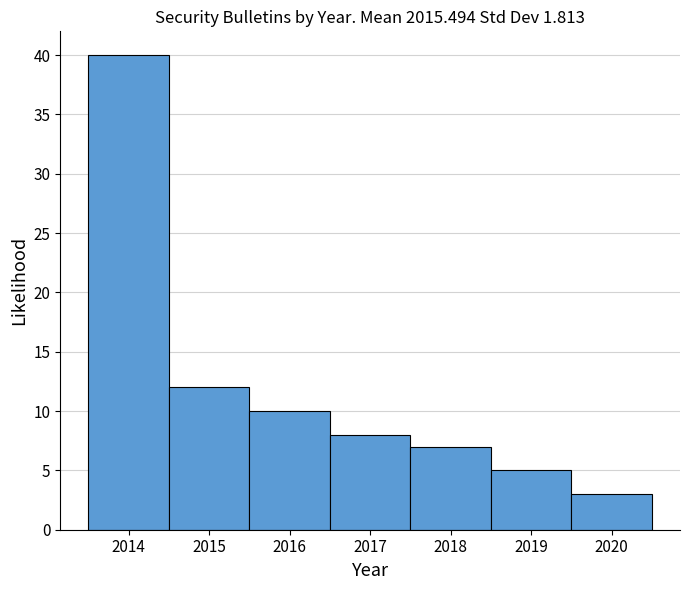

Which range on the x-axis has the tallest bar?

2013.5 to 2014.5